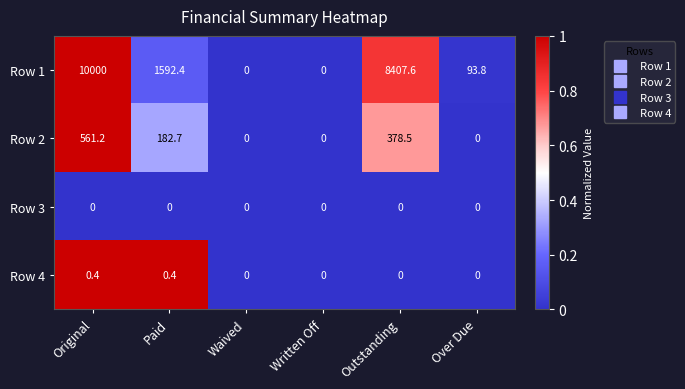

How many series are shown in this chart?

4